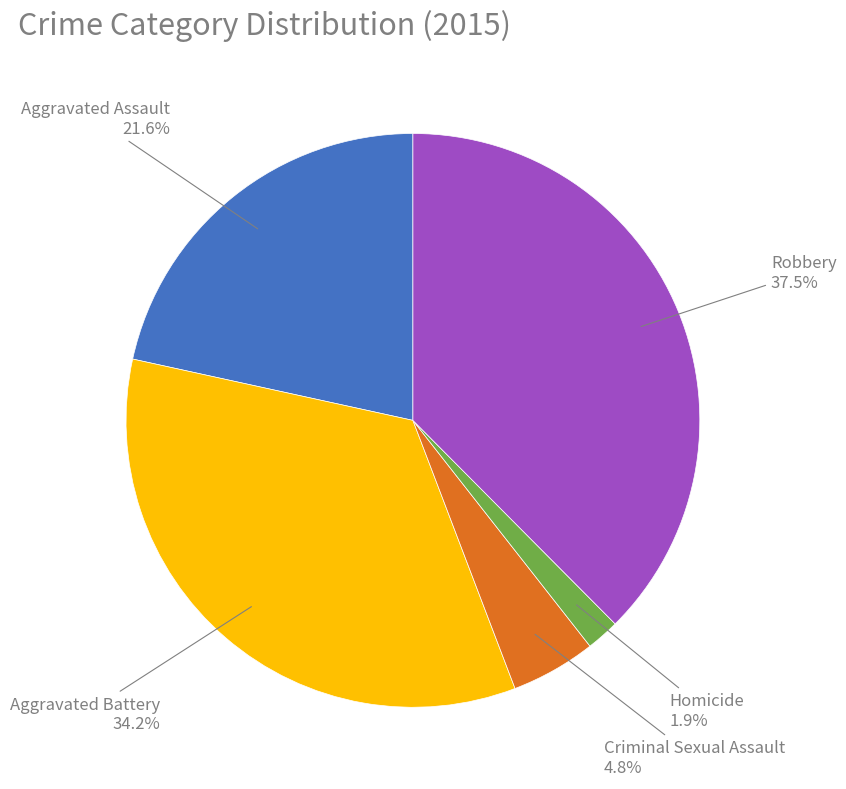

Does any single category account for the majority?

No